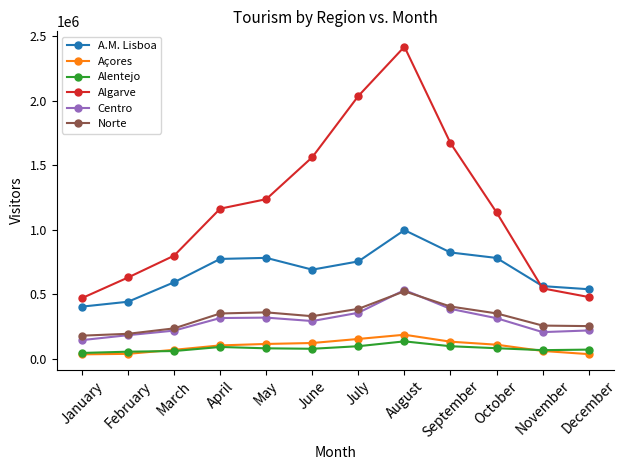

What is the sum of all Norte values?

3844500